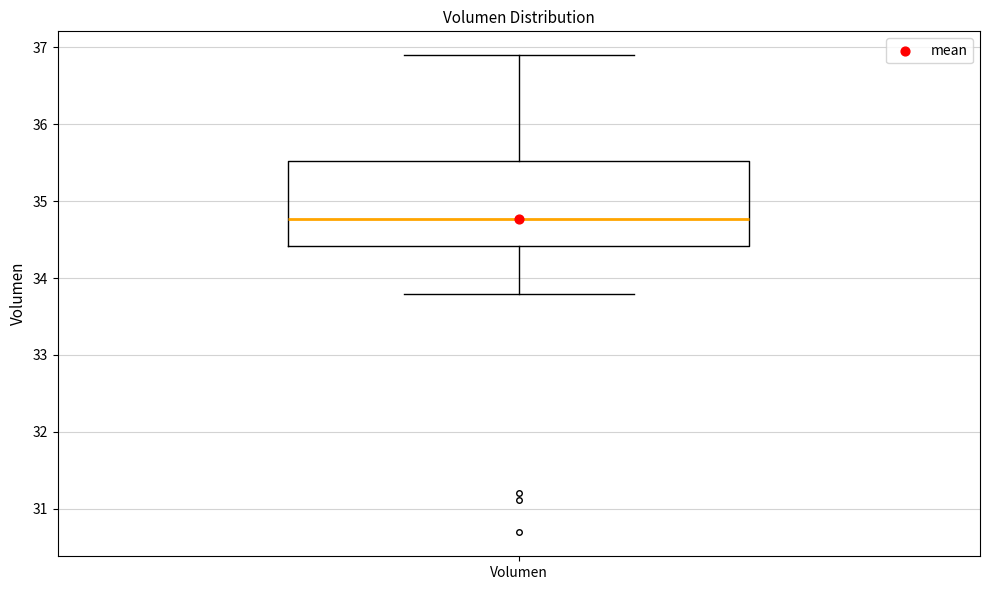

Read this box plot against the y-axis: the position of the median line, the range covered by the box, and the ends of both whiskers. The values are not printed on the chart, so give them approximately, as read against the axis.

median 34.8, box 34.4 to 35.5, whiskers 33.8 to 36.9